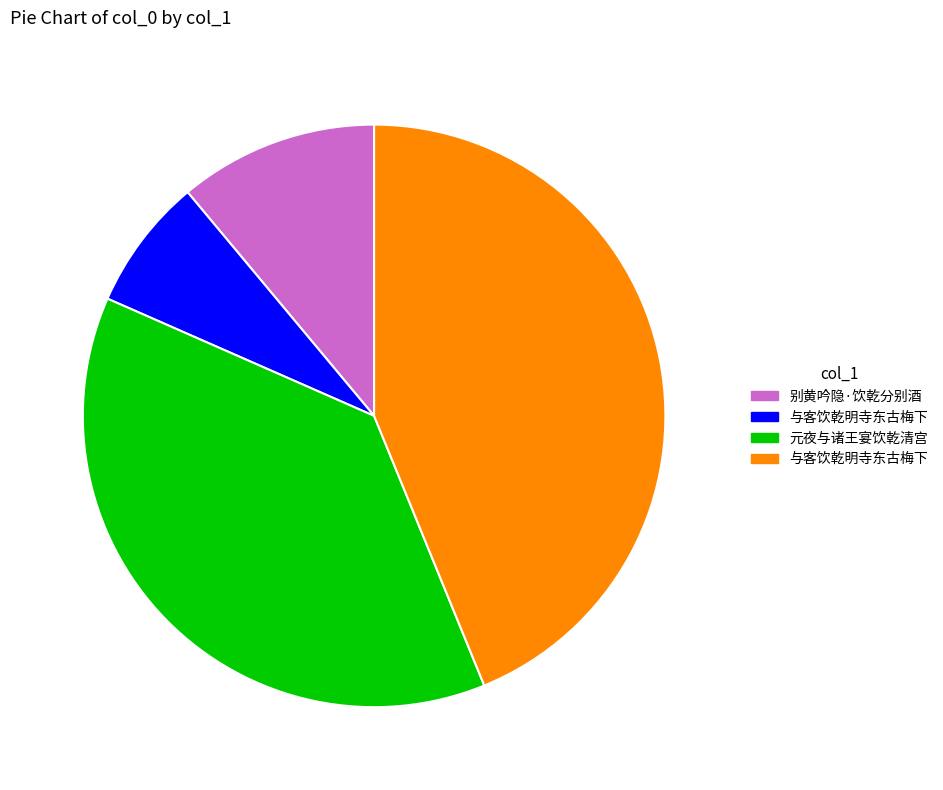

Does any single category account for the majority?

No